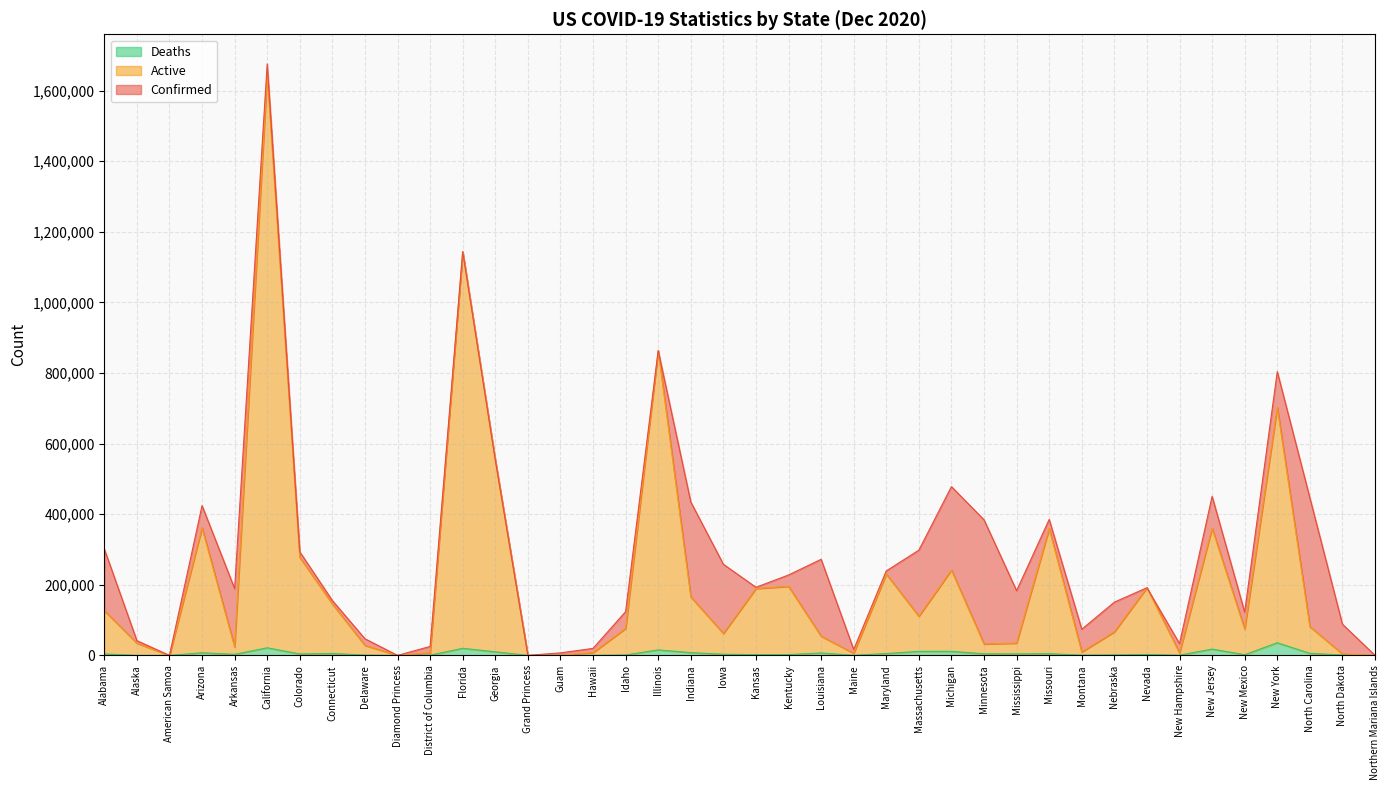

Reading left to right, list all the values displayed in this chart.

Confirmed: Alabama=301533	Alaska=41891	American Samoa=0	Arizona=424382	Arkansas=189198	California=1675929	Colorado=293382	Connecticut=155462	Delaware=47142	Diamond Princess=49	District of Columbia=25339	Florida=1143794	Georgia=553995	Grand Princess=103	Guam=7149	Hawaii=19896	Idaho=124019	Illinois=863477	Indiana=434642	Iowa=258253	Kansas=193017	Kentucky=227817	Louisiana=272276	Maine=16760	Maryland=239362	Massachusetts=298160	Michigan=478171	Minnesota=384164	Mississippi=183300	Missouri=385240	Montana=74040	Nebraska=150861	Nevada=191732	New Hampshire=33318	New Jersey=450614	New Mexico=122557	New York=803917	North Carolina=446601	North Dakota=88393	Northern Mariana Islands=113
Active: Alabama=126728	Alaska=34693	American Samoa=0	Arizona=361543	Arkansas=23731	California=1644924	Colorado=277686	Connecticut=145662	Delaware=28378	Diamond Princess=49	District of Columbia=7202	Florida=1143794	Georgia=553995	Grand Princess=103	Guam=638	Hawaii=7869	Idaho=76522	Illinois=863477	Indiana=165724	Iowa=62096	Kansas=189358	Kentucky=195583	Louisiana=54346	Maine=6146	Maryland=230404	Massachusetts=110939	Michigan=241802	Minnesota=32344	Mississippi=34834	Missouri=359051	Montana=9742	Nebraska=66798	Nevada=191732	New Hampshire=7081	New Jersey=360169	New Mexico=74452	New York=702421	North Carolina=81328	North Dakota=4398	Northern Mariana Islands=84
Deaths: Alabama=4124	Alaska=179	American Samoa=0	Arizona=7422	Arkansas=3016	California=21602	Colorado=4085	Connecticut=5466	Delaware=913	Diamond Princess=0	District of Columbia=720	Florida=20082	Georgia=10160	Grand Princess=3	Guam=119	Hawaii=274	Idaho=1214	Illinois=15587	Indiana=7888	Iowa=3336	Kansas=2117	Kentucky=2239	Louisiana=6895	Maine=265	Maryland=5206	Massachusetts=11443	Michigan=11495	Minnesota=4542	Mississippi=4252	Missouri=4866	Montana=826	Nebraska=1438	Nevada=2595	New Hampshire=604	New Jersey=17872	New Mexico=2006	New York=35831	North Carolina=5881	North Dakota=1170	Northern Mariana Islands=2